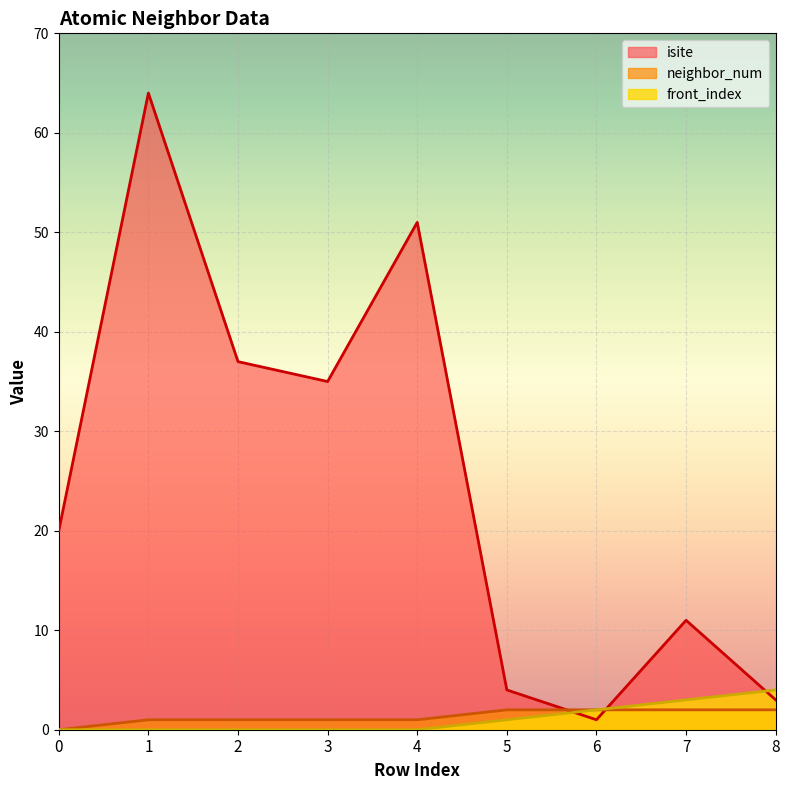

How many times do isite and front_index cross each other?

3